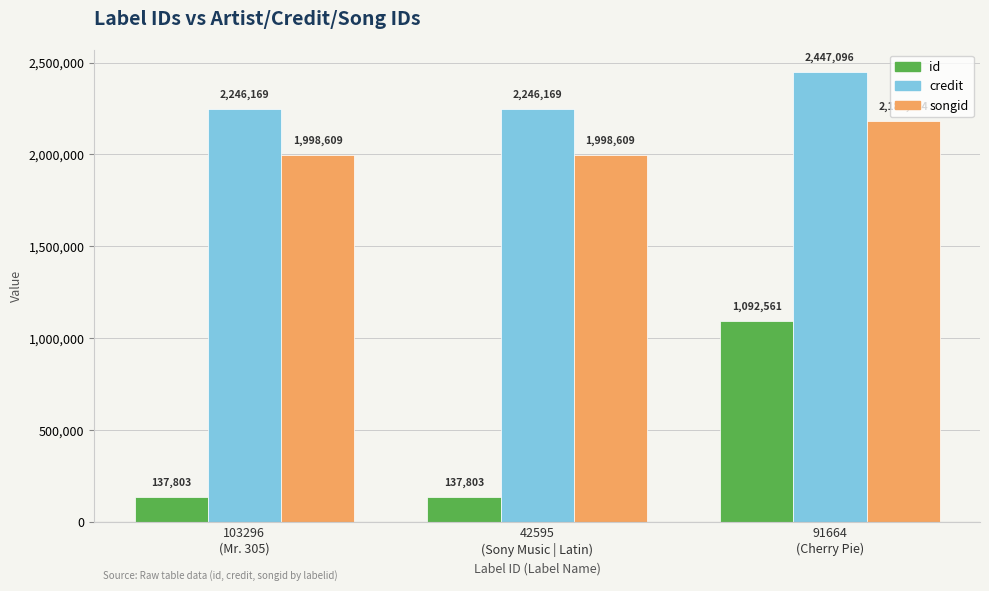

At which category is the sum across all series the highest?

91664
(Cherry Pie)